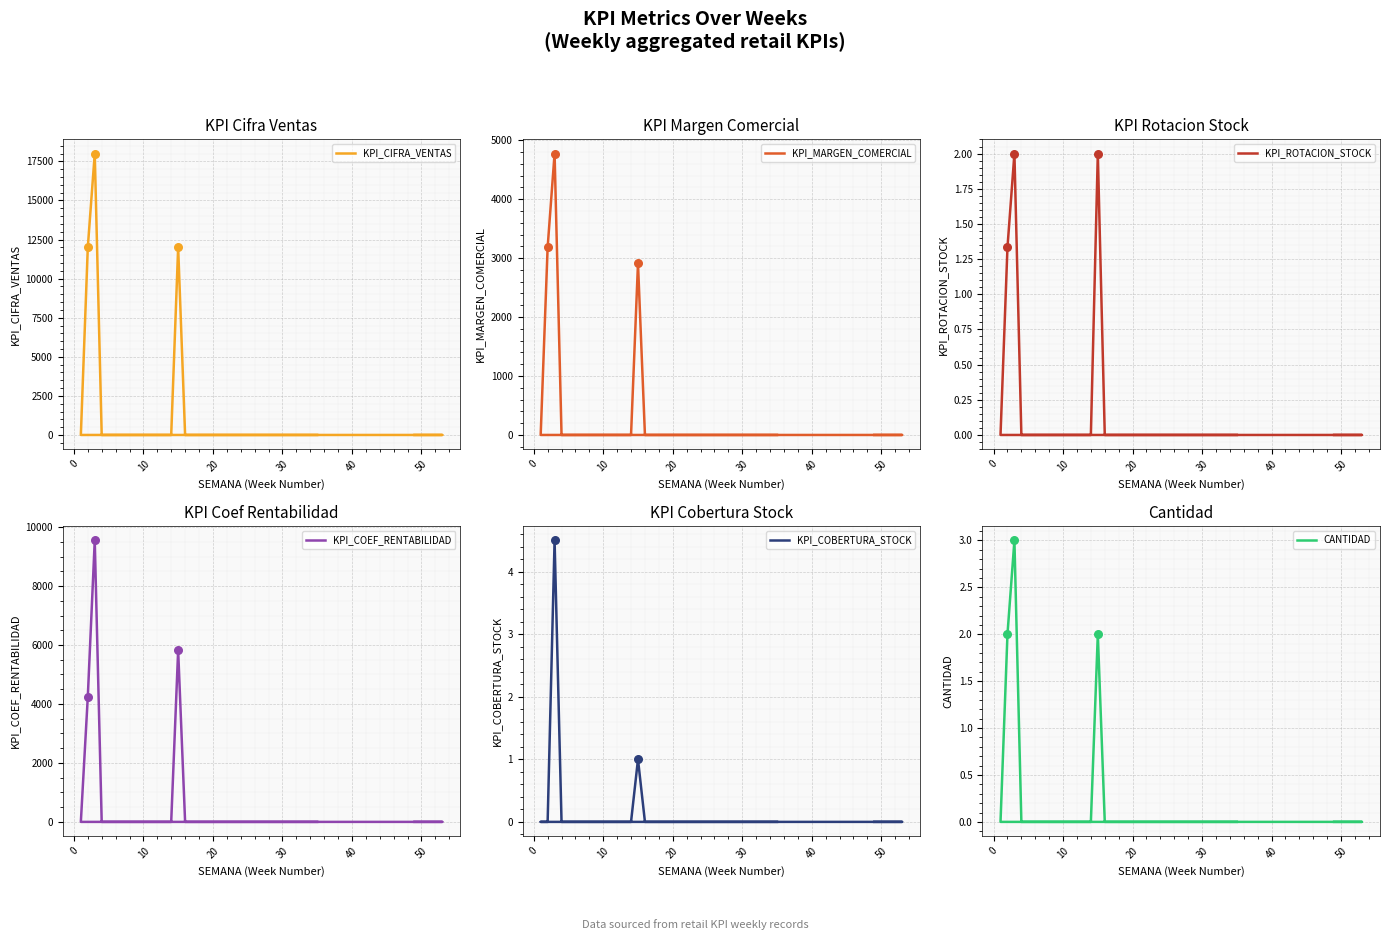

Which series has the largest total across all categories?

KPI_CIFRA_VENTAS